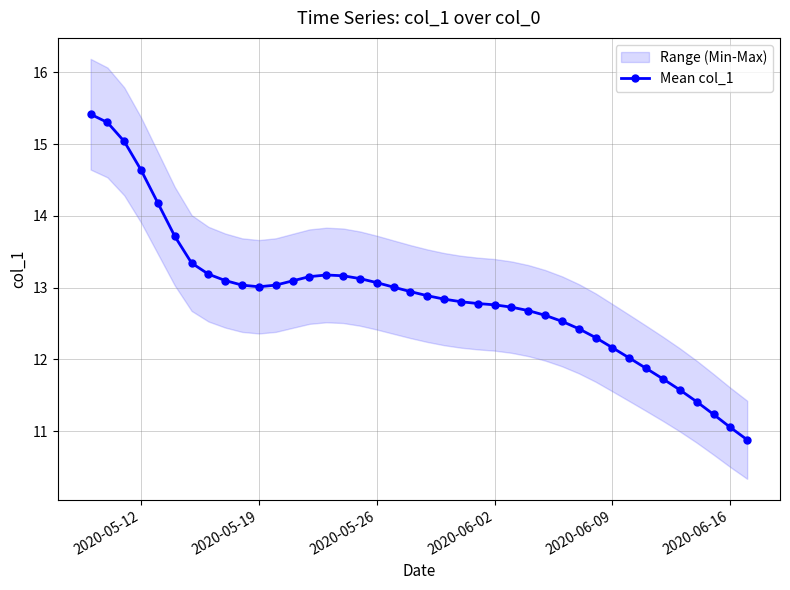

True or false: Mean col_1 has a value of 13.1 at 2020-05-26.

True